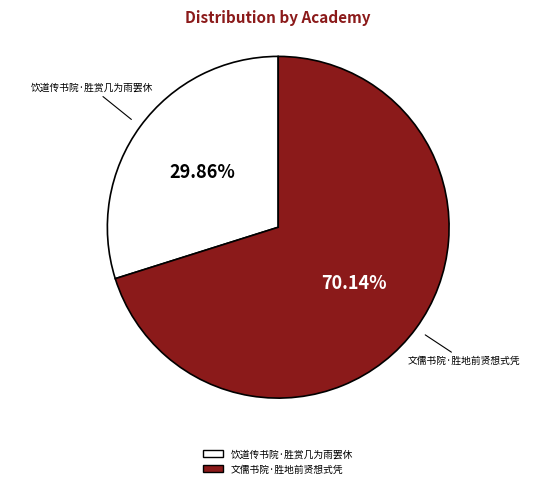

To the nearest percent, what percentage of the pie is 文儒书院·胜地前贤想式凭?

70%